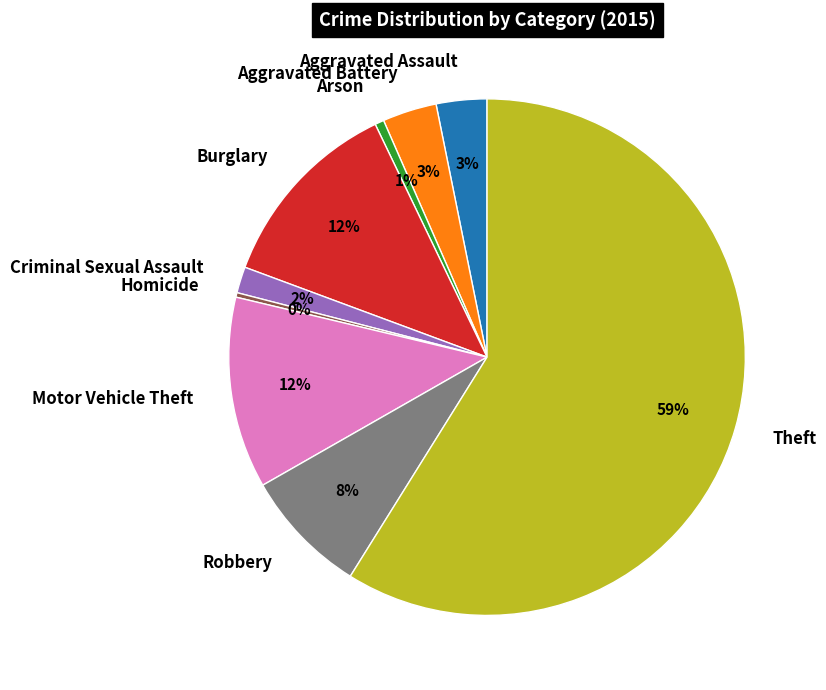

What is the largest slice in the pie chart?

Theft